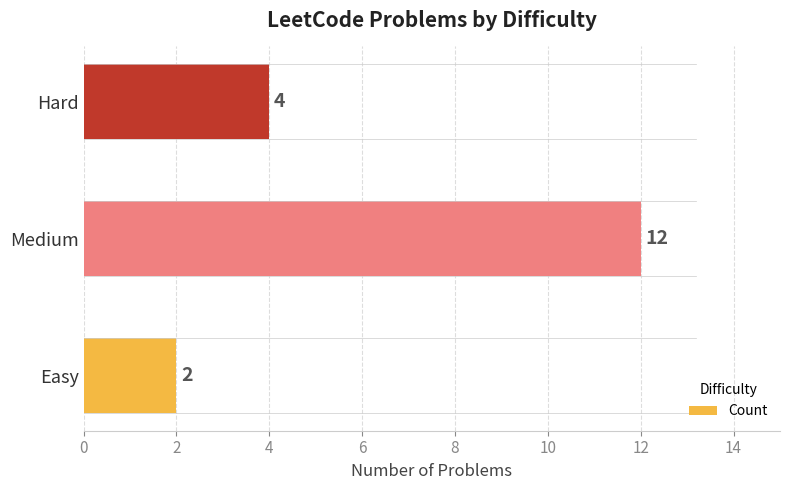

List the labels in order of value, largest first.

Medium, Hard, Easy